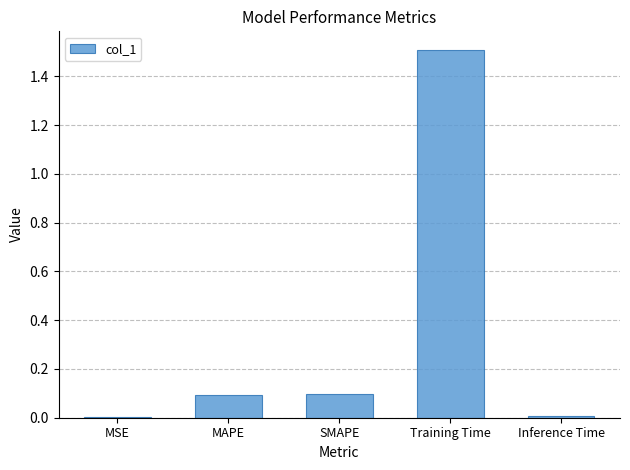

What is the greatest value displayed?

1.5